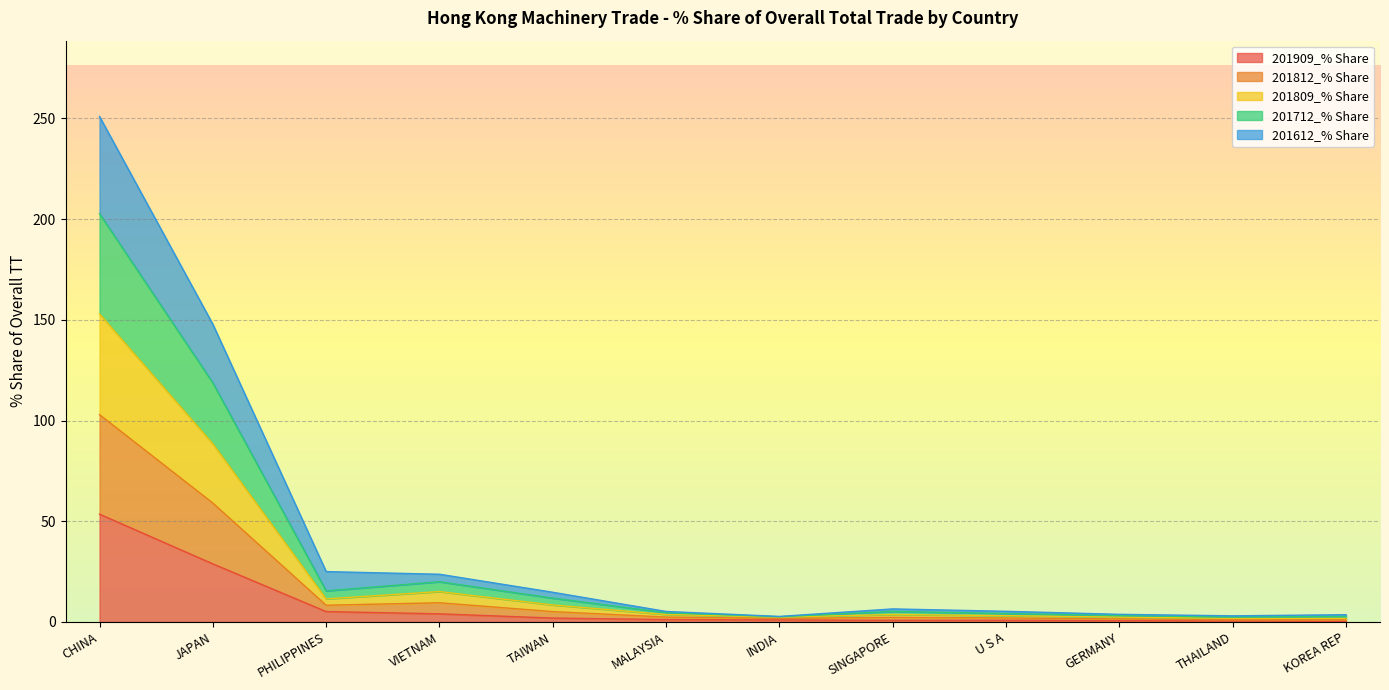

What position from the left is TAIWAN?

5